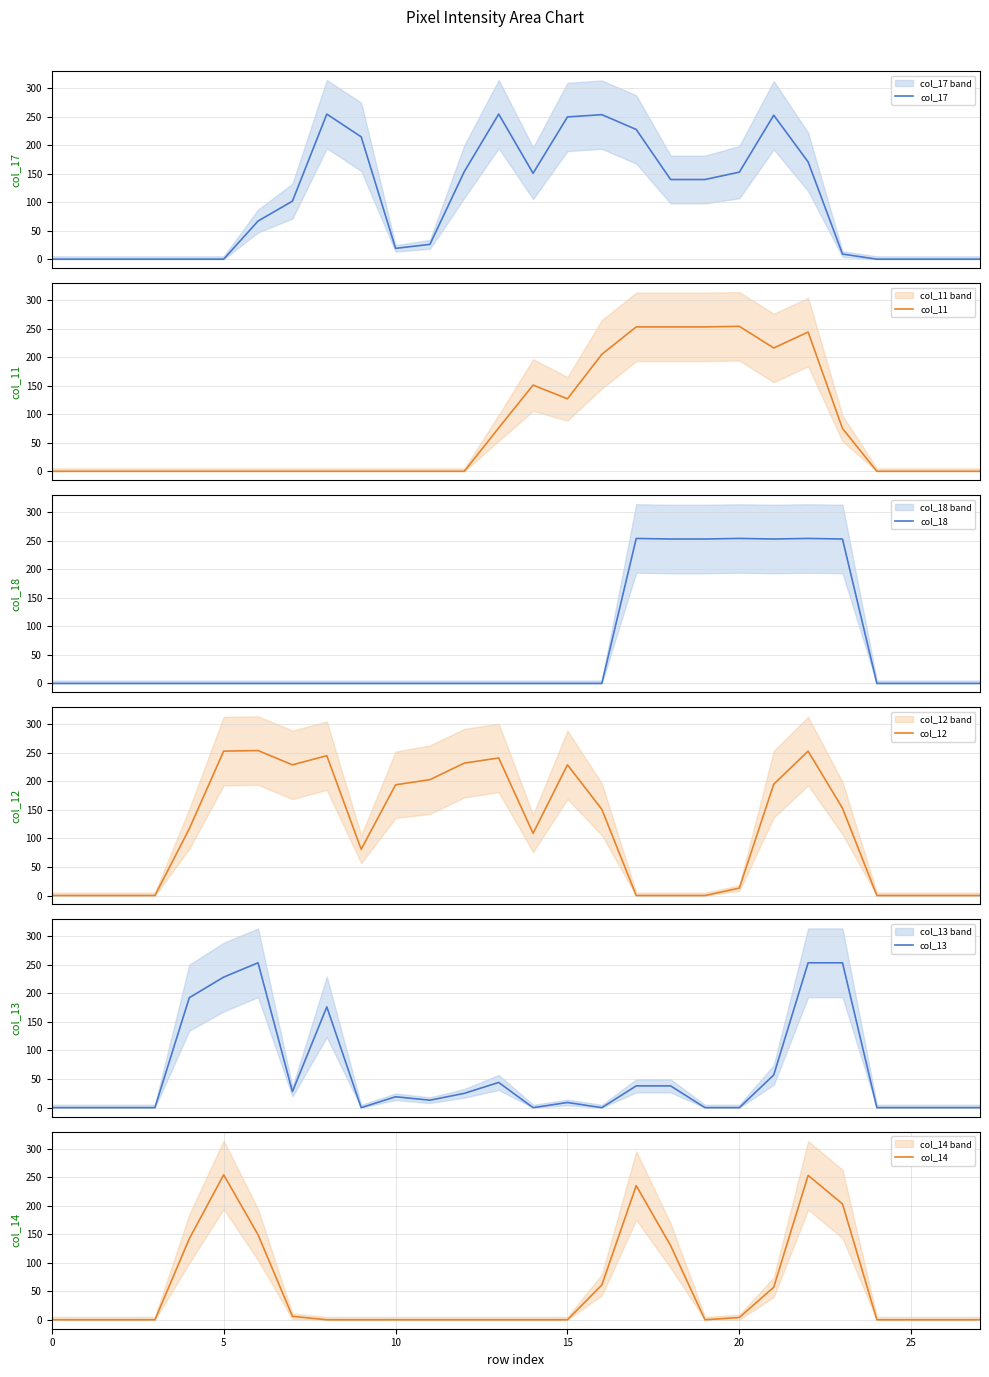

What is the sum of all col_18 values?

1774